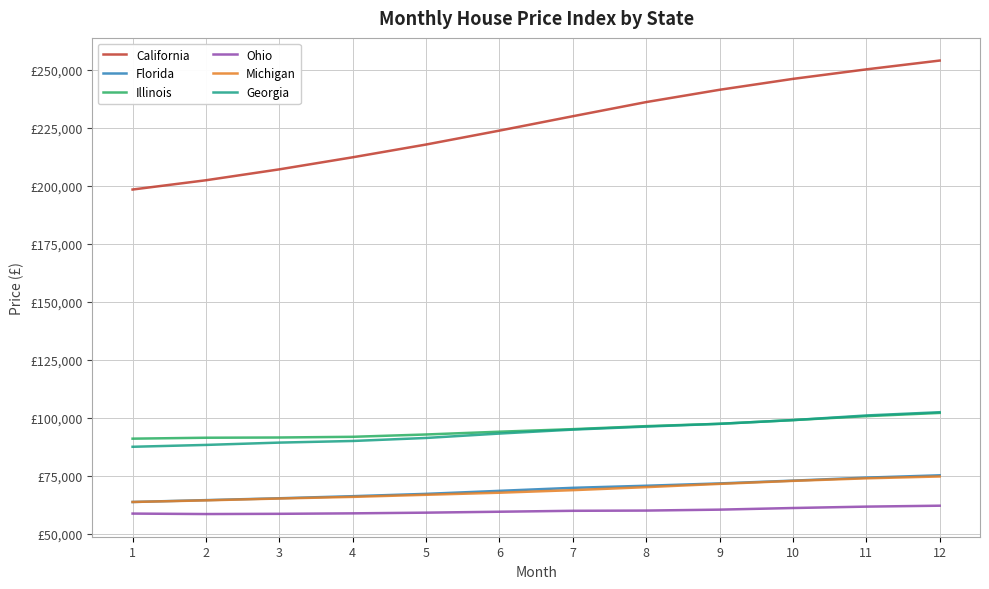

The Michigan series shows 74800 at 12. True or false?

True